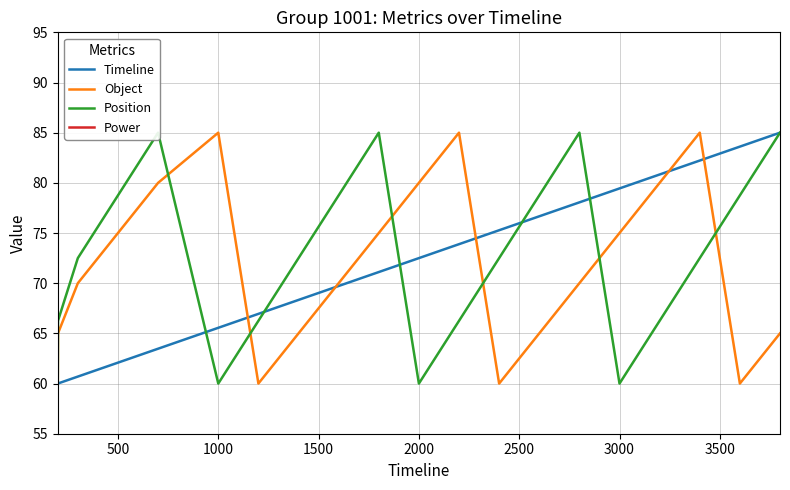

True or false: Timeline has a value of 72.5 at 2000.

True